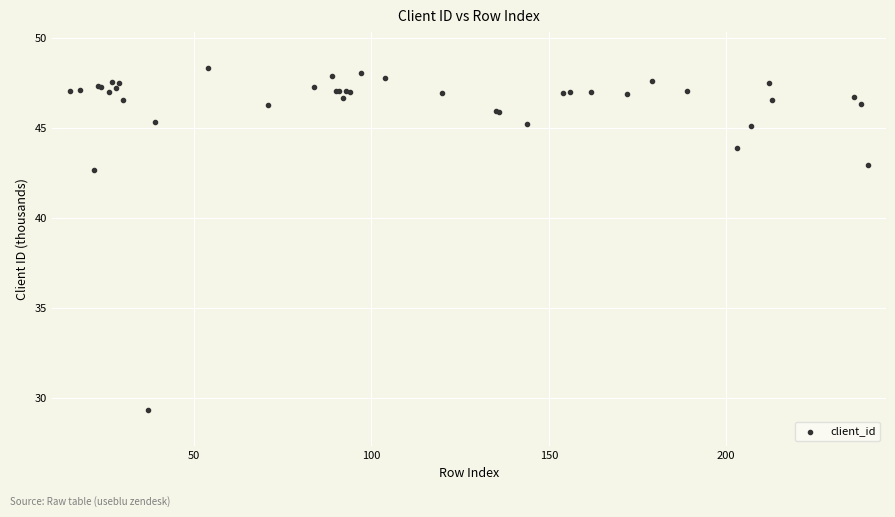

What Y value in the scatter plot is closest to 38?

42.7